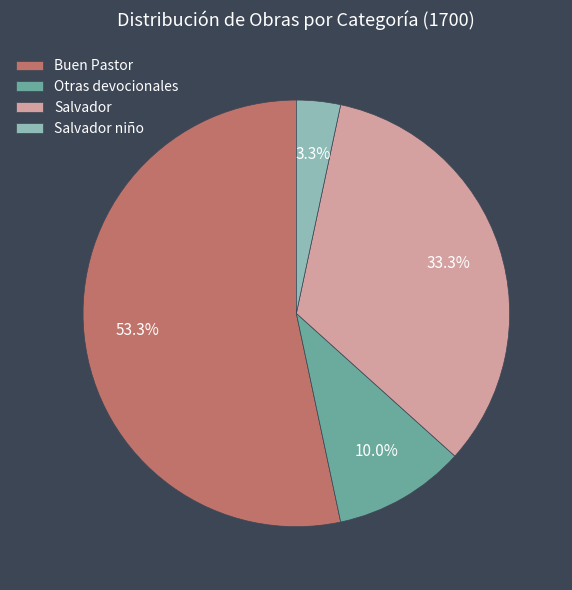

What is the smallest slice in the pie chart?

Salvador niño